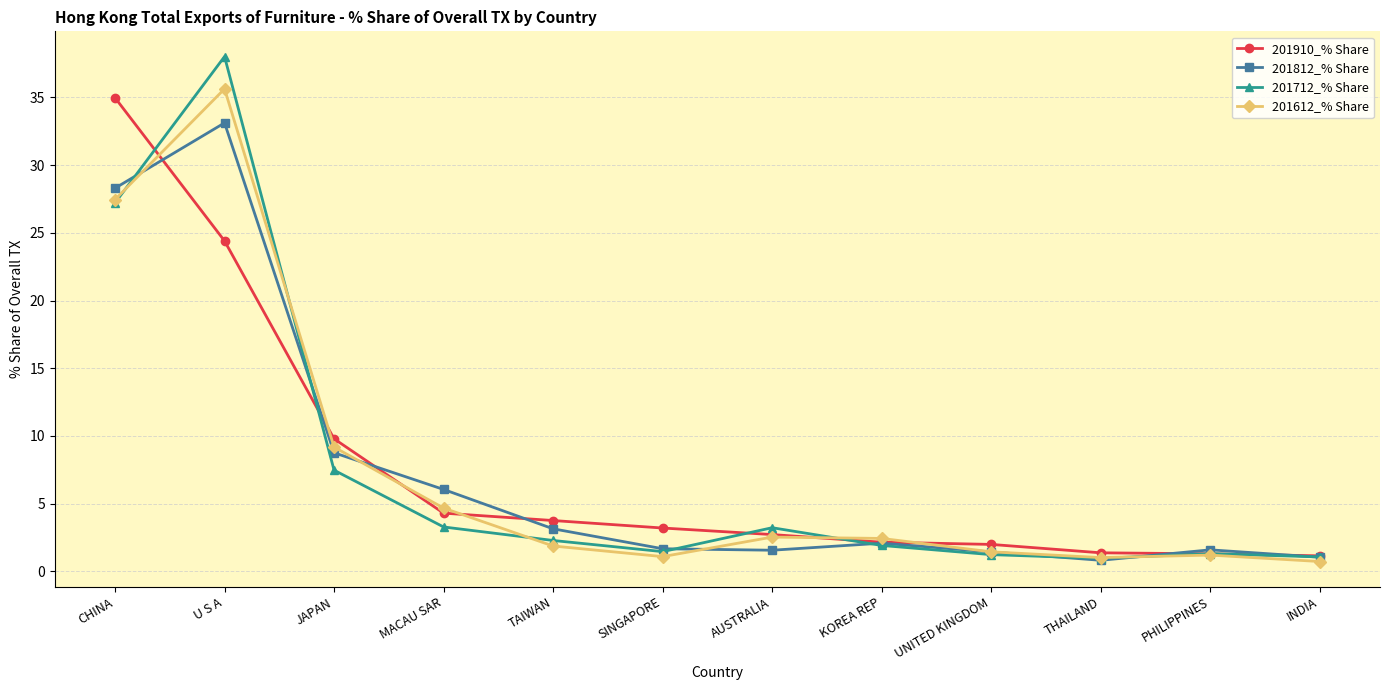

List the series in order of their peak value, lowest first.

201812_% Share, 201910_% Share, 201612_% Share, 201712_% Share